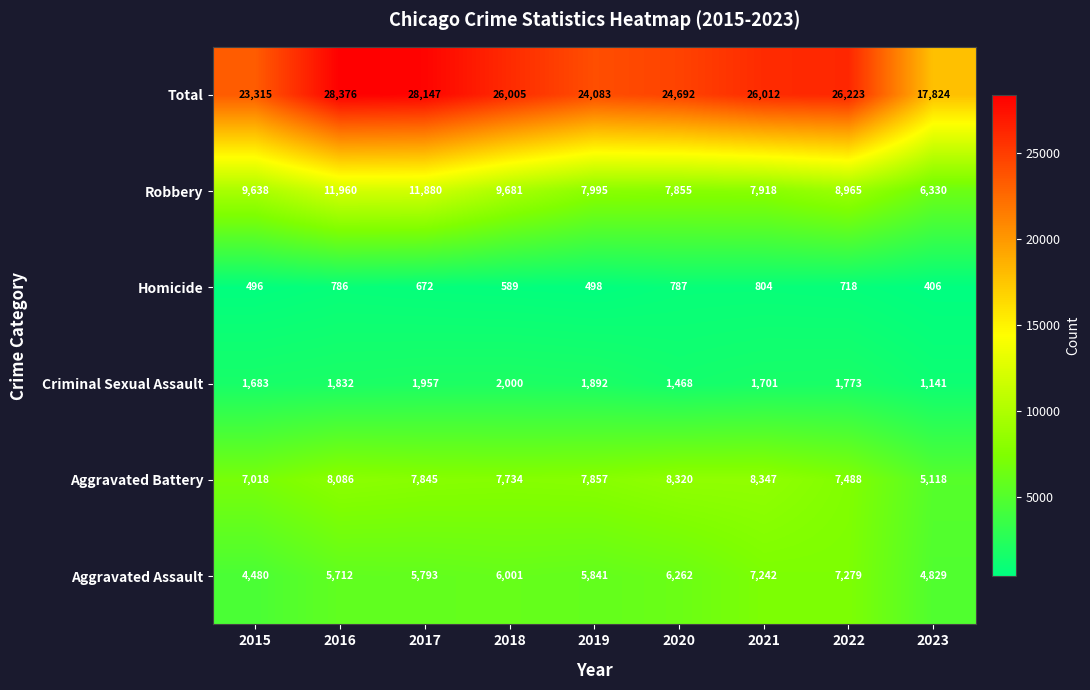

Read the Criminal Sexual Assault value at 2016, to the nearest 50.

1850